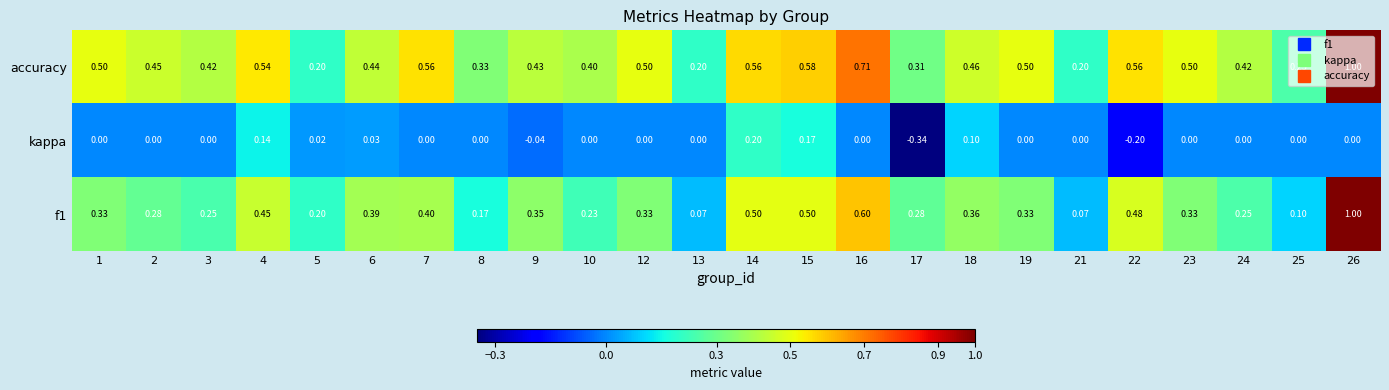

Rank the series at 3 from highest to lowest value.

accuracy, f1, kappa